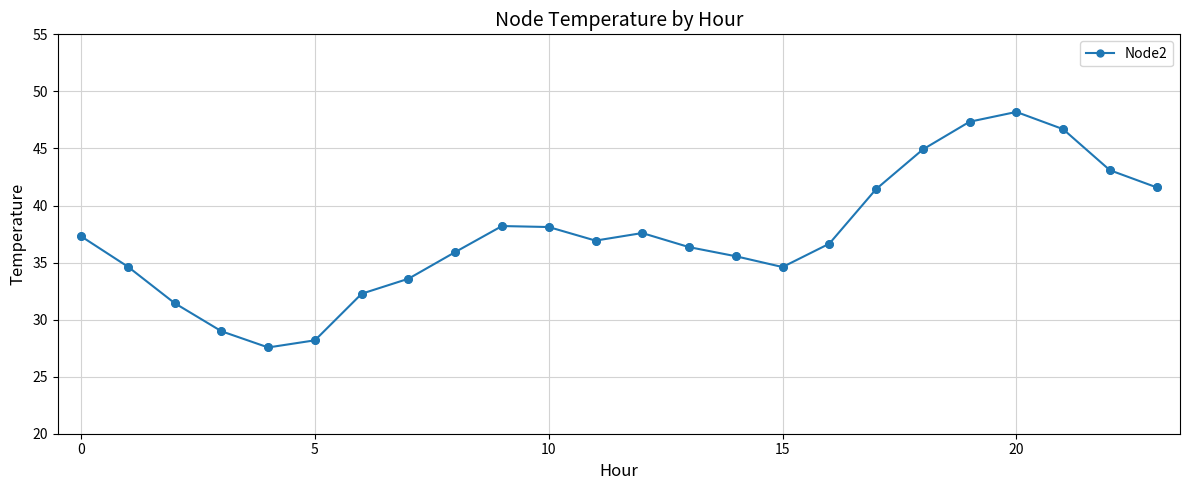

What is the minimum value shown in the chart?

27.6